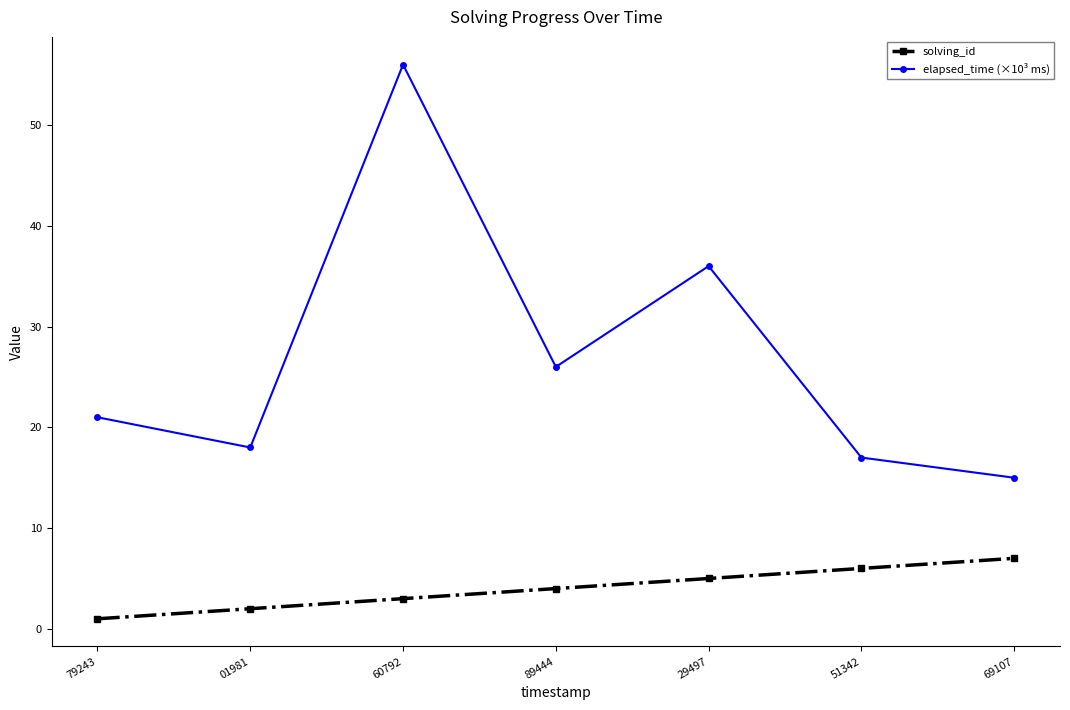

How many categories are shown in the chart?

7